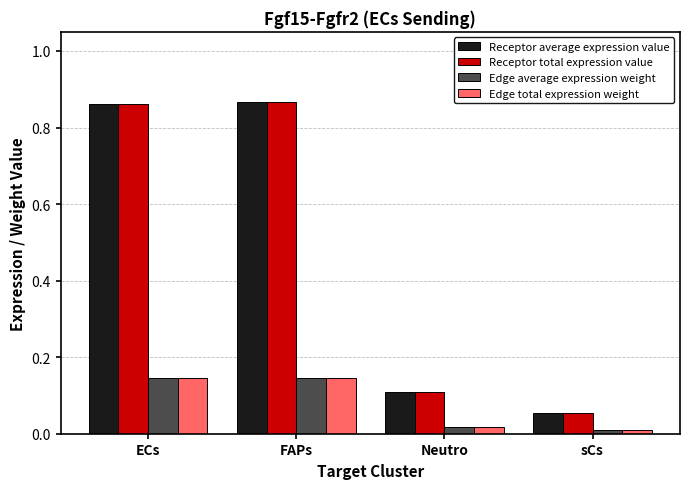

Where is Edge average expression weight nearest to the value 0?

sCs